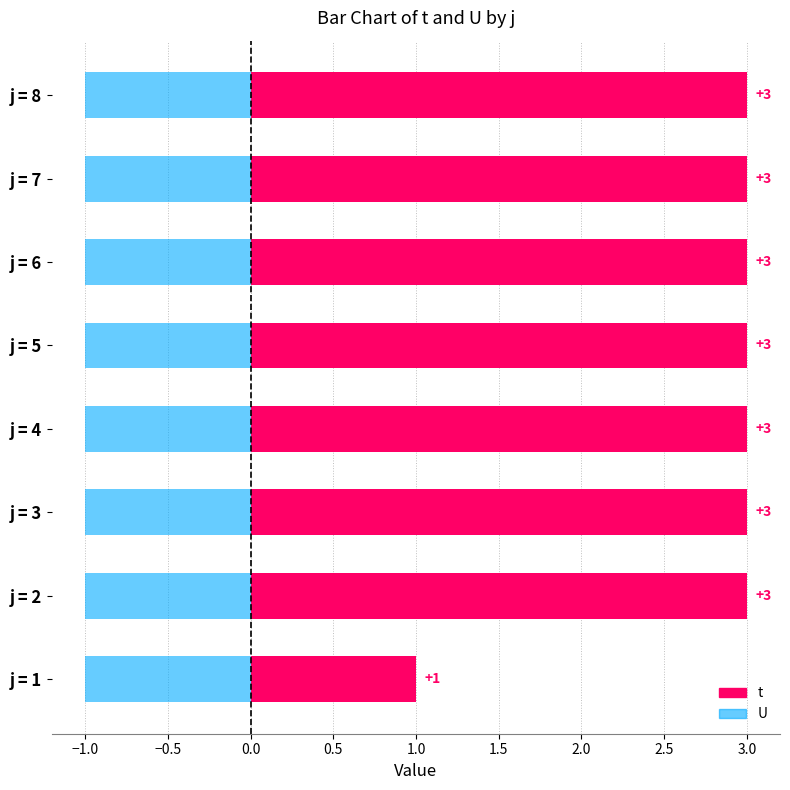

List the labels in order of U value, largest first.

1, 2, 3, 4, 5, 6, 7, 8